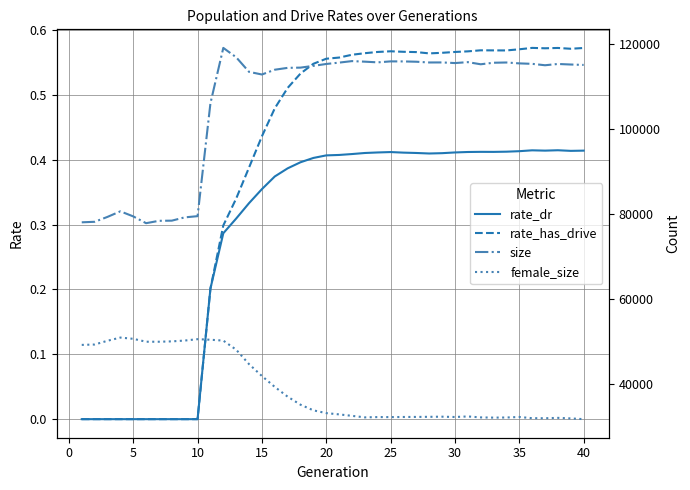

True or false: size has a value of 150899.8 at 27.

False